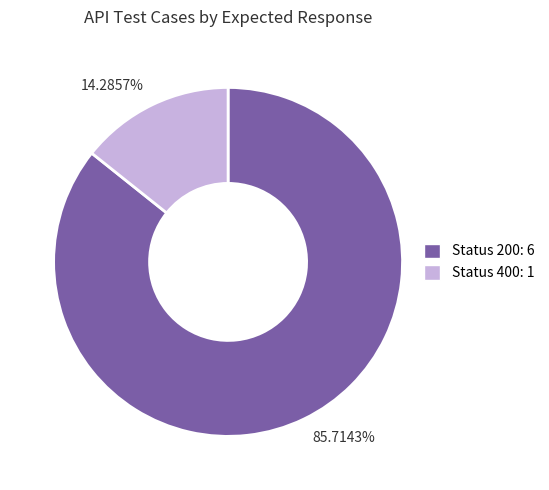

Is there a majority slice in this chart?

Yes